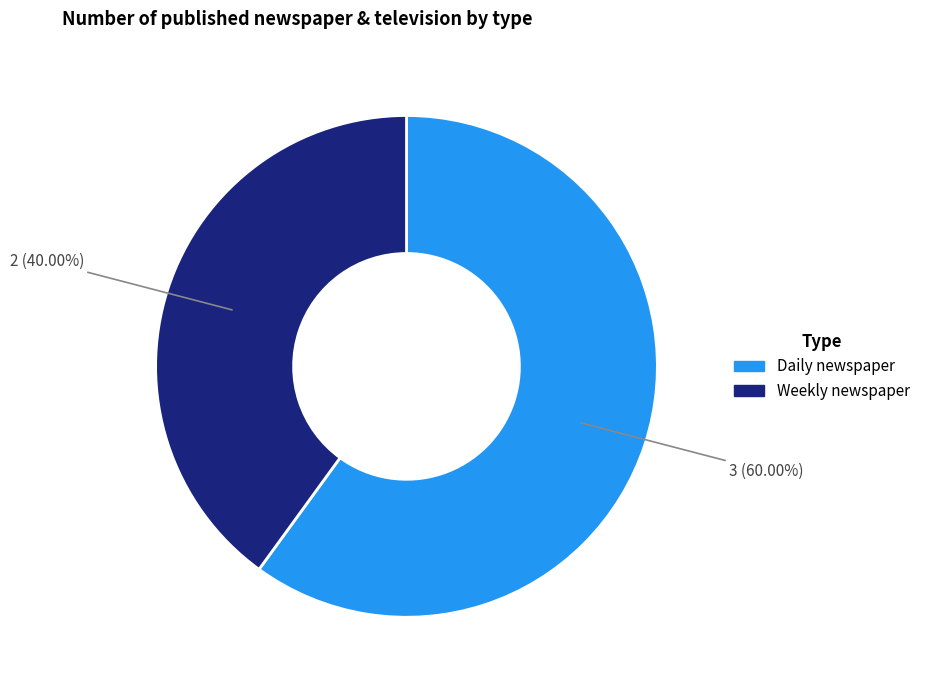

How many slices are in this pie chart?

2